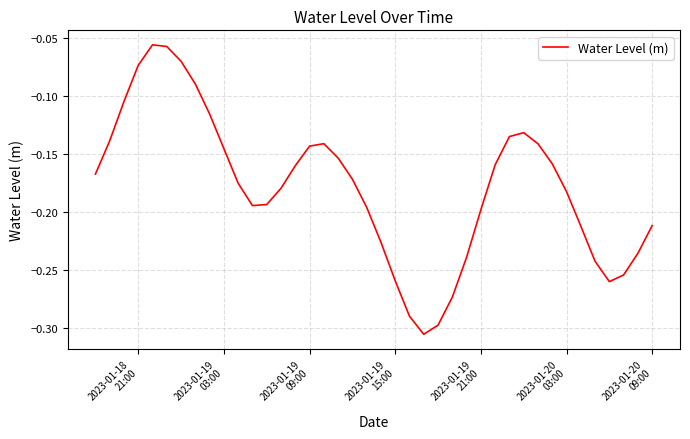

Does the chart display data point markers on the line(s)?

No